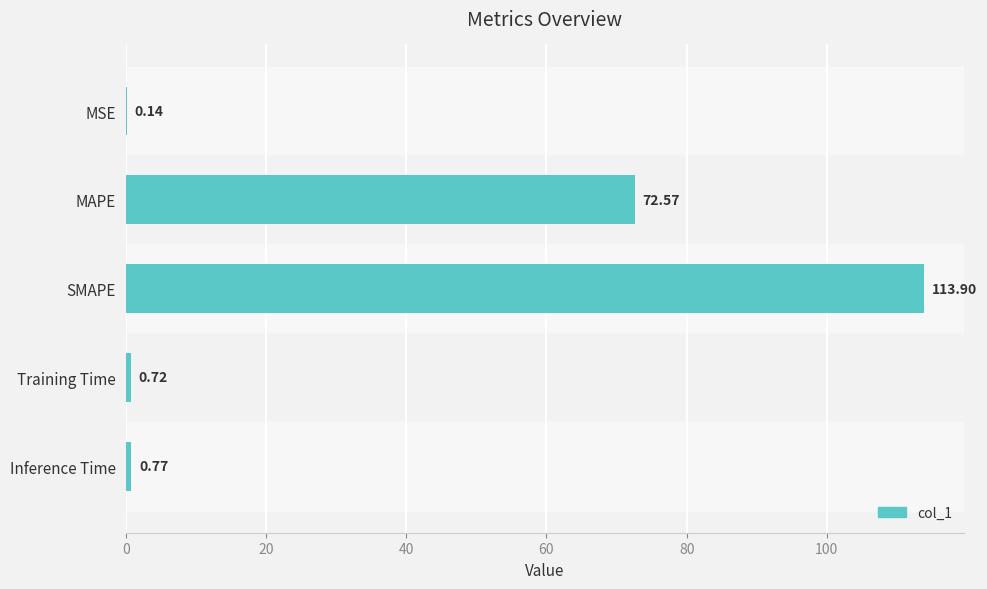

Are the bars horizontal?

Yes